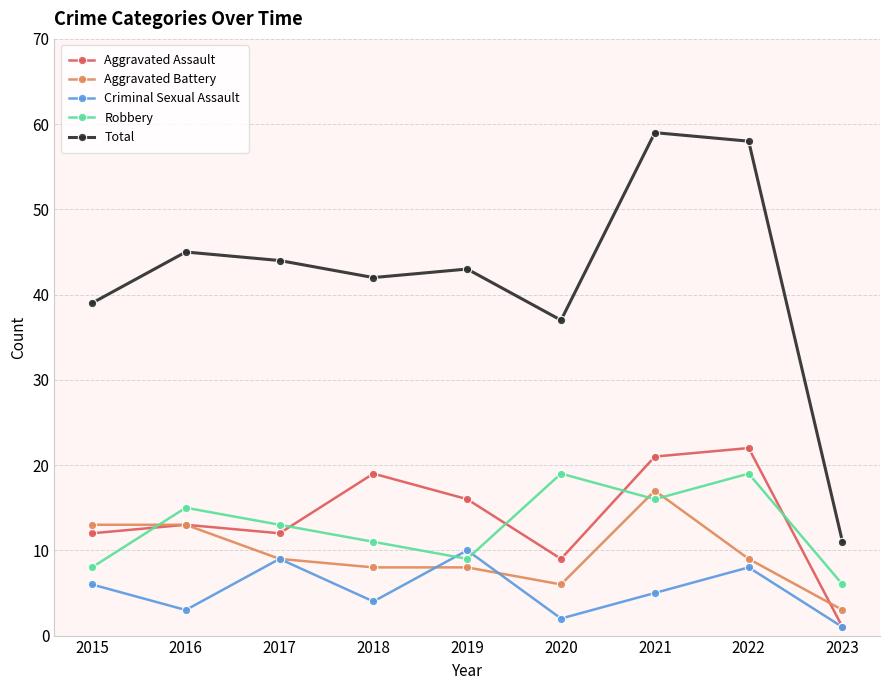

What is the value of the Aggravated Battery point at the 7th from the left?

17